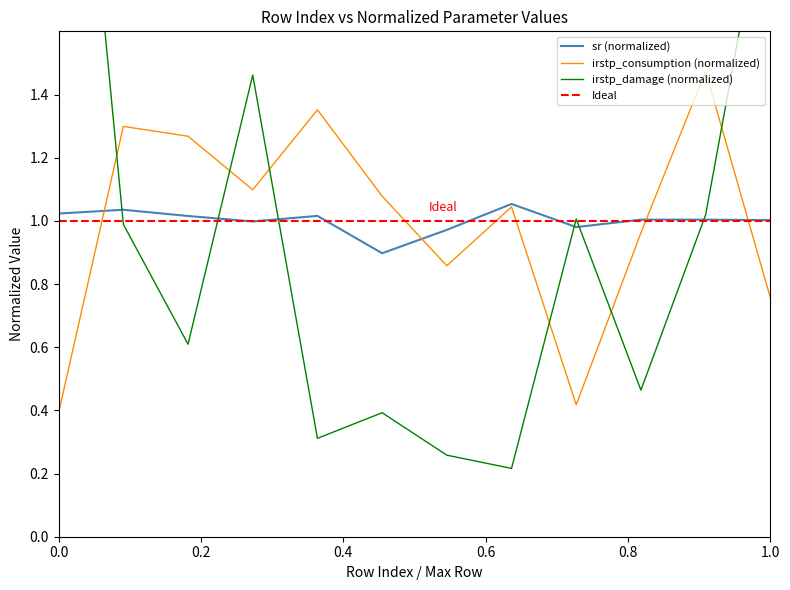

Reading right to left, transcribe all the data shown in this chart.

sr: 1.0	1.0	1.0	1.0	1.1	1.0	0.9	1.0	1.0	1.0	1.0	1.0
irstp_consumption: 0.8	1.5	1.0	0.4	1.0	0.9	1.1	1.4	1.1	1.3	1.3	0.4
irstp_damage: 2.1	1.0	0.5	1.0	0.2	0.3	0.4	0.3	1.5	0.6	1.0	3.1